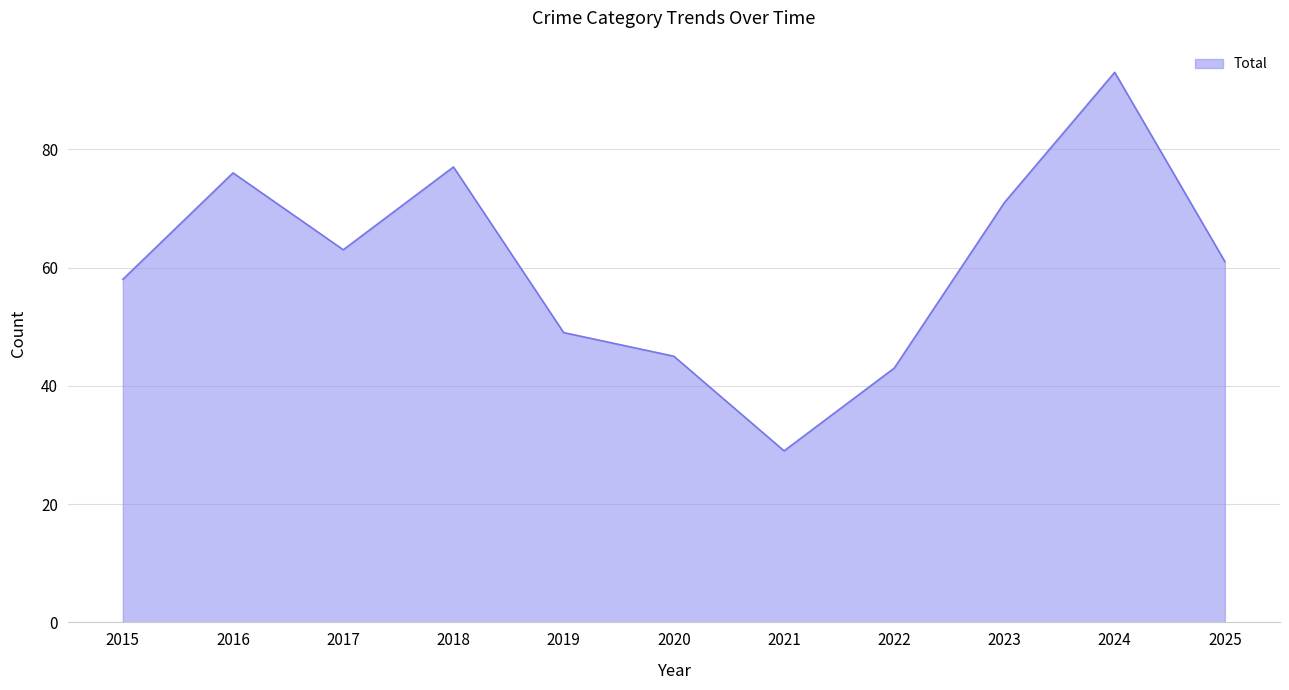

Read the value at 2015.

58